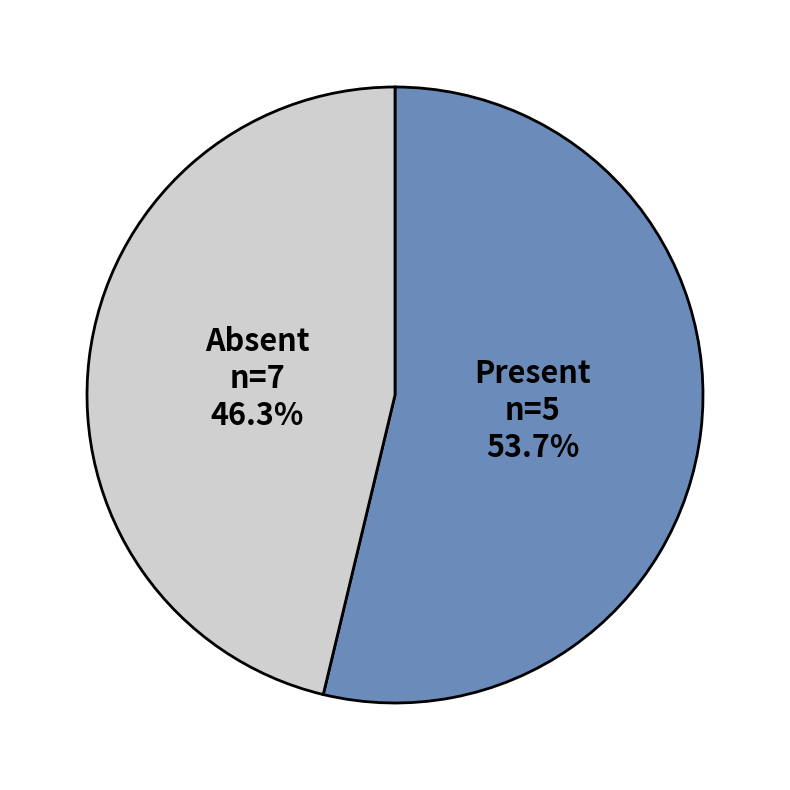

What is the total percentage of Present and Absent?

100.0%